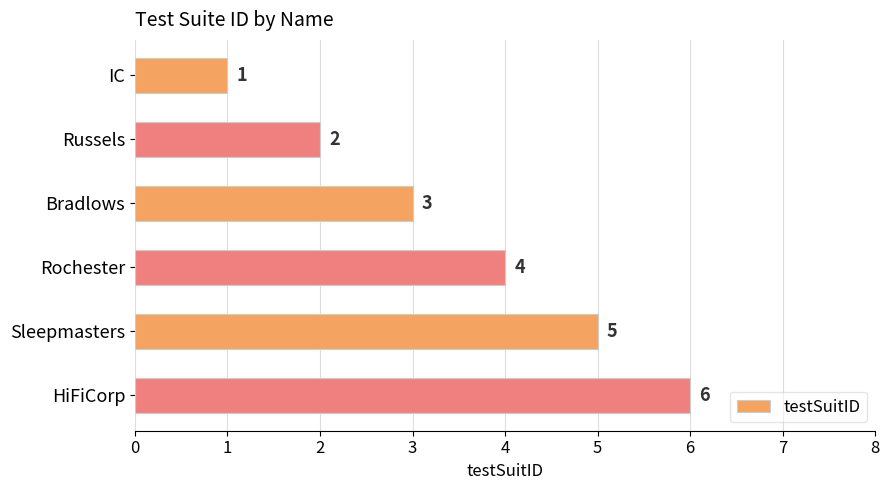

What is the value of the 1st bar from the top?

1